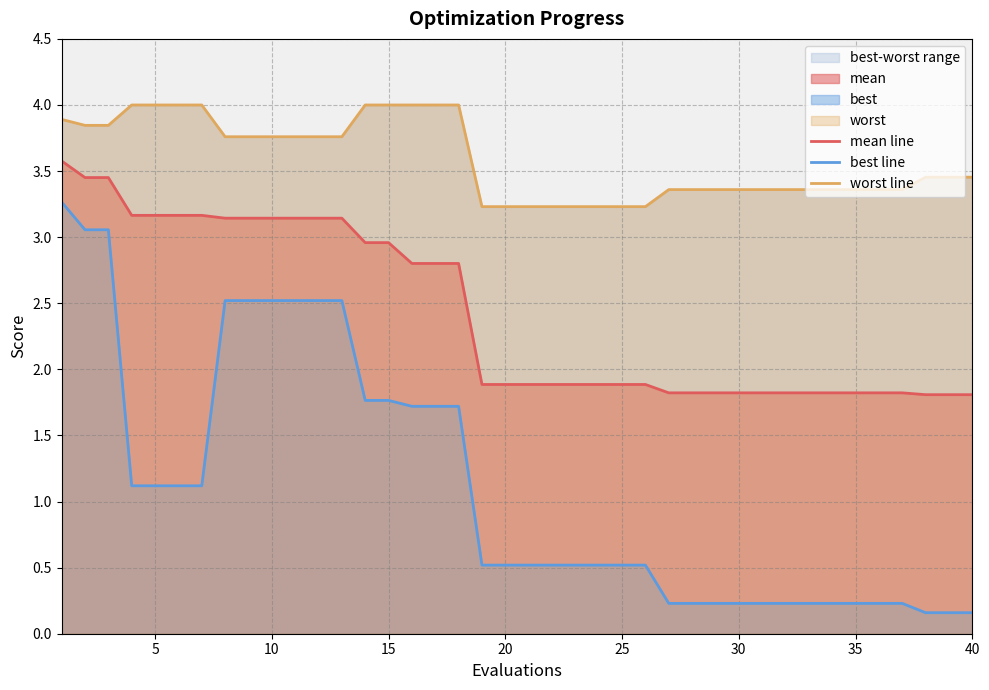

What is the minimum value for mean line?

1.8